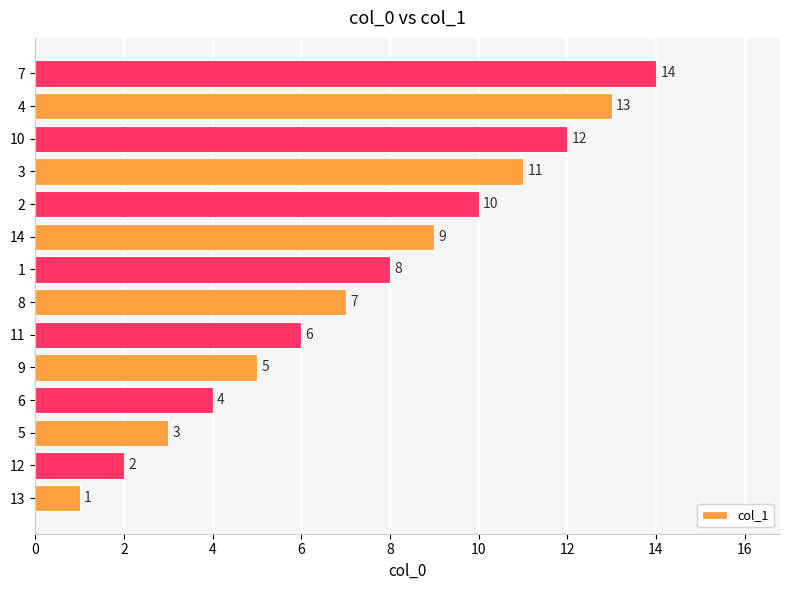

How many categories are shown in the chart?

14